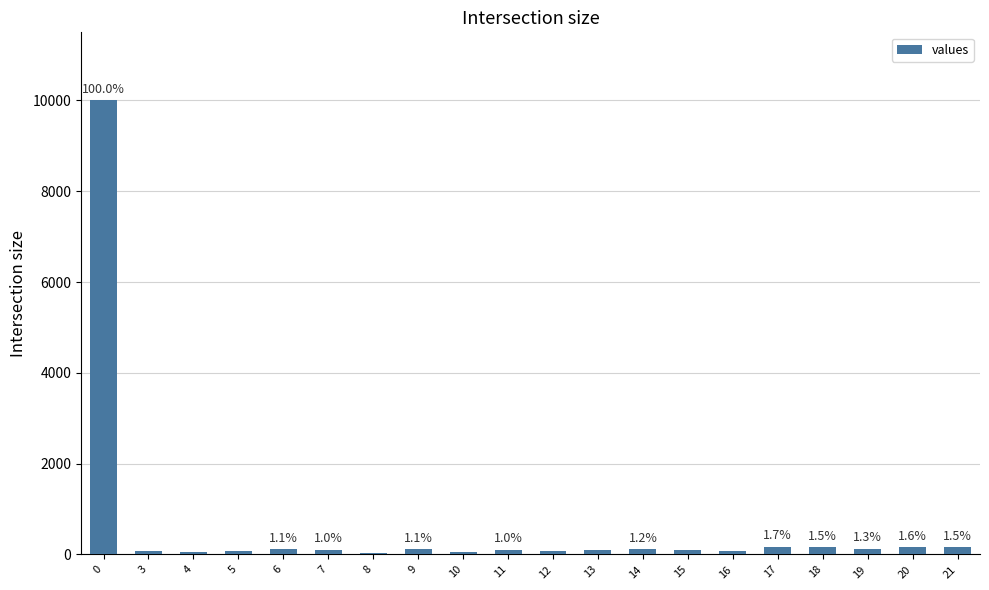

Are the bars grouped side by side (vs. stacked)?

No